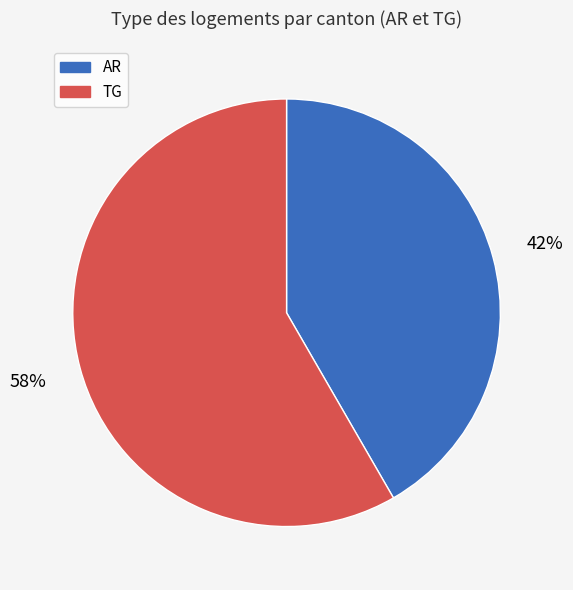

How many segments does this pie chart have?

2